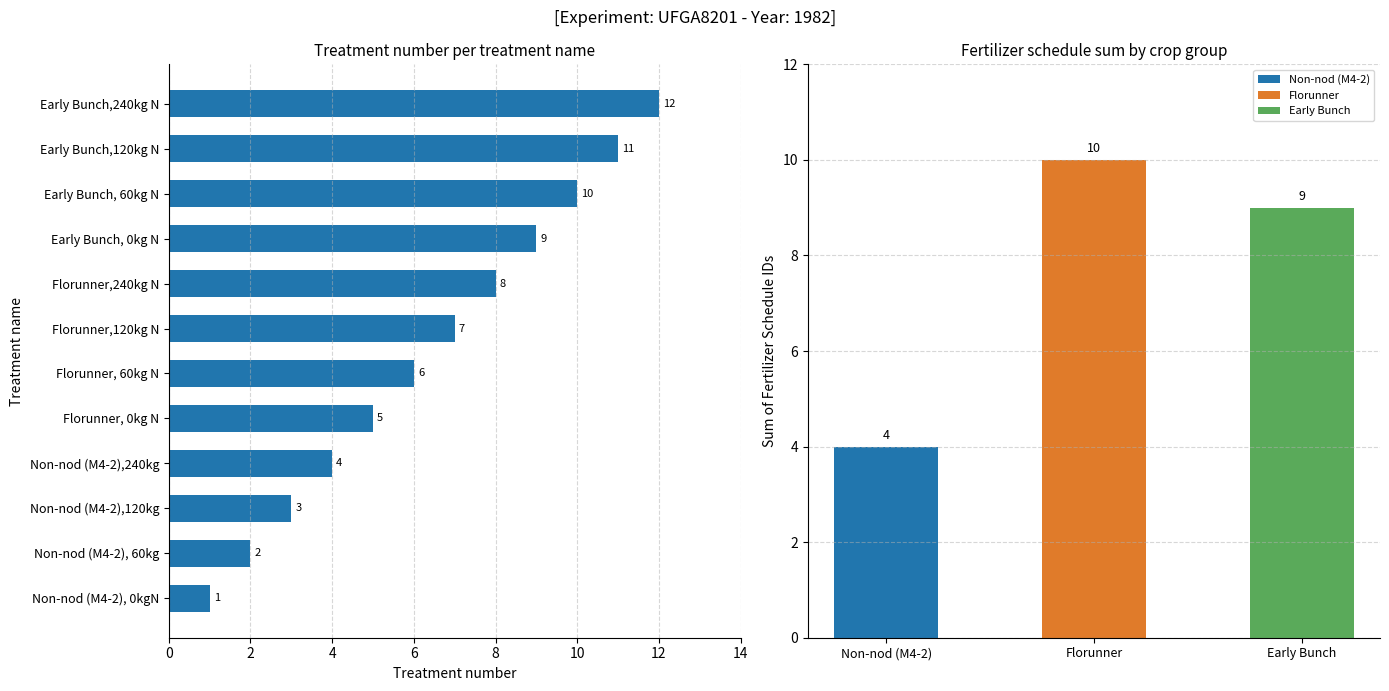

What is the greatest value displayed?

12